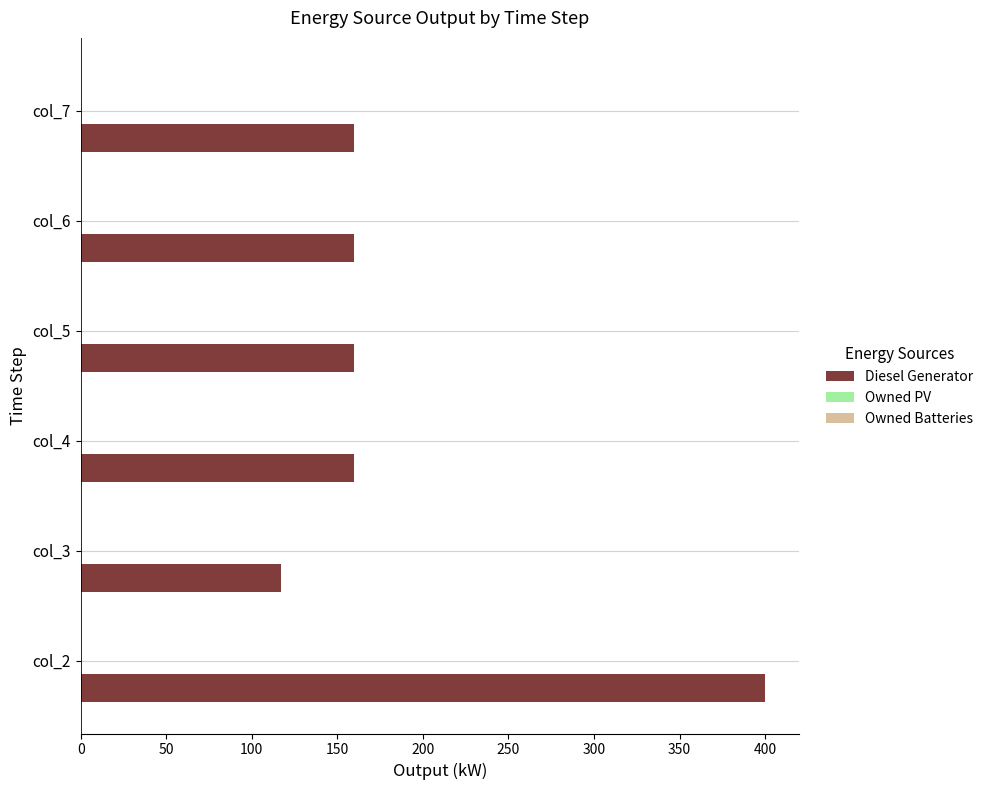

What is the sum of the values at col_7 and col_2?

560.0